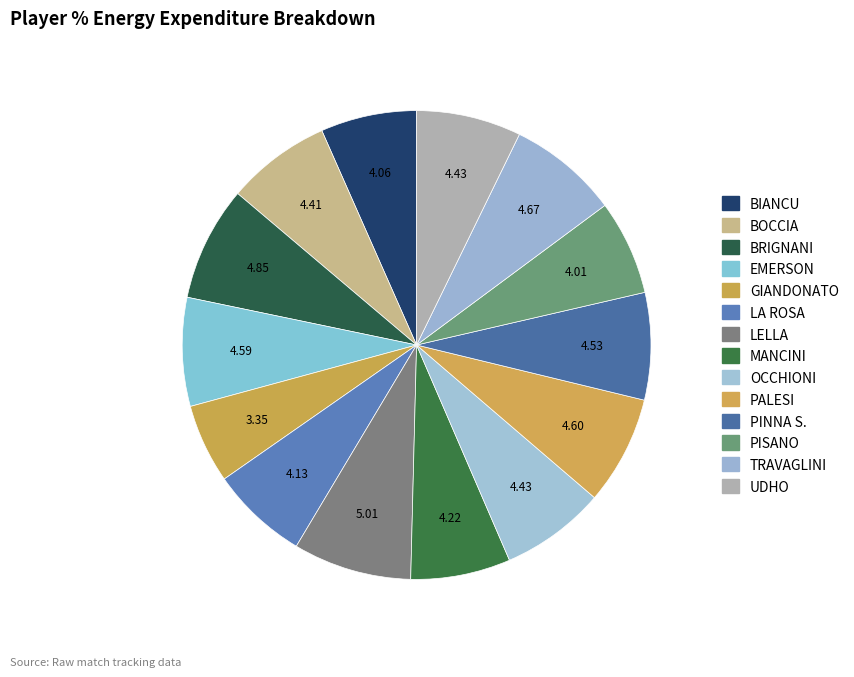

The BRIGNANI slice represents 14% of the pie. True or false?

False